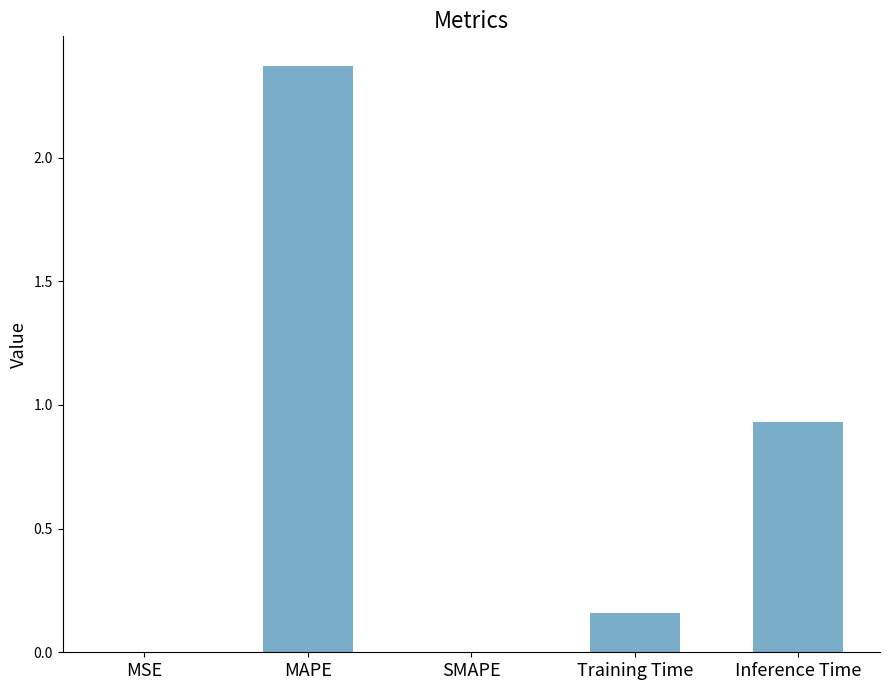

Which category has the highest value across all series?

MAPE